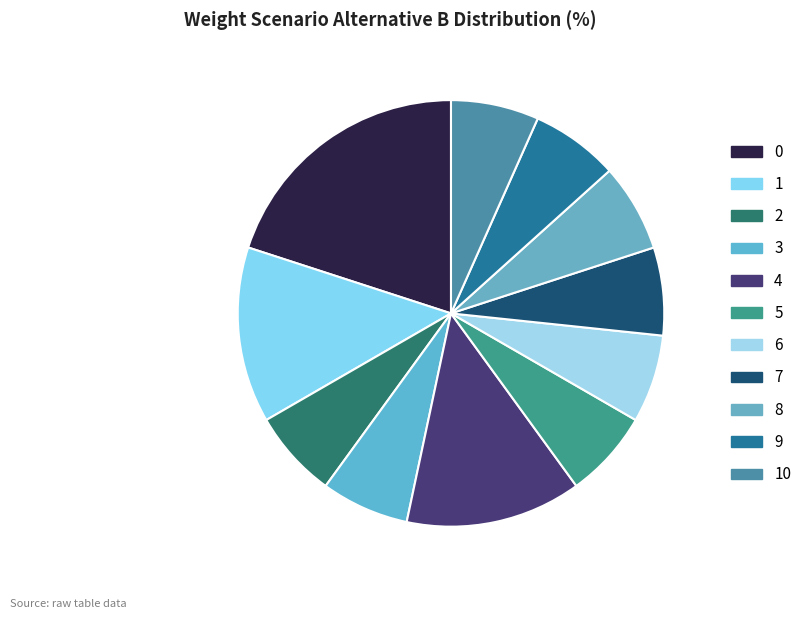

True or false: 5 accounts for 1% of the total.

False